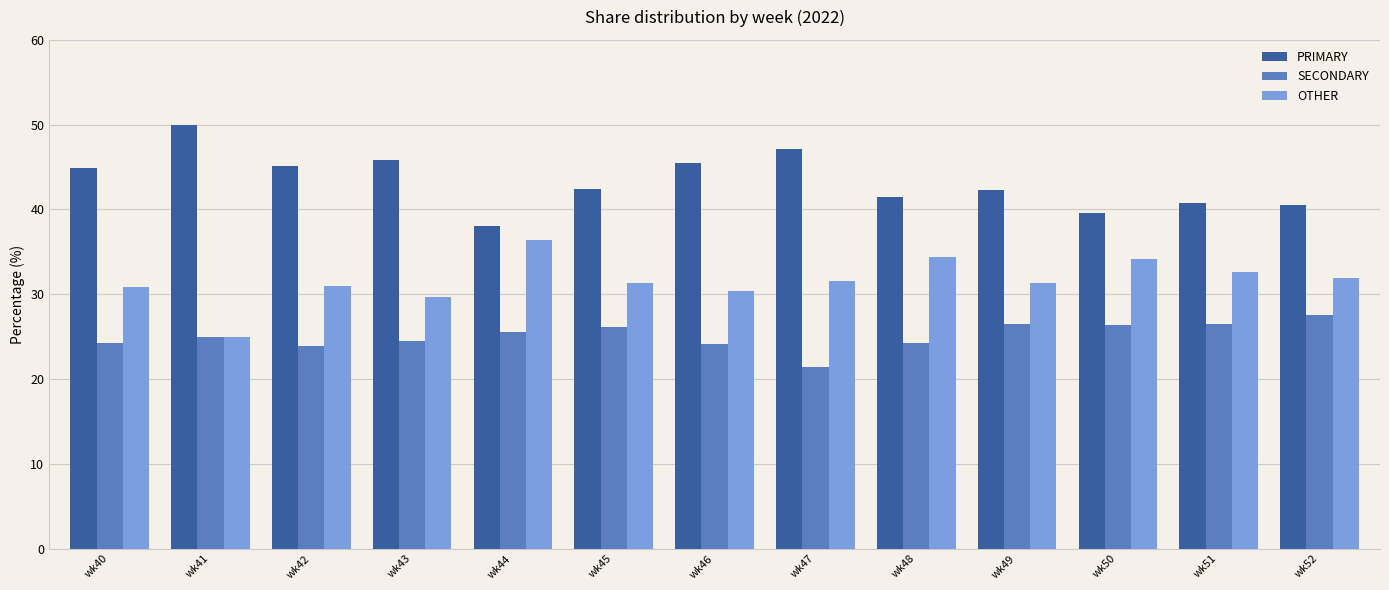

Is it true that PRIMARY equals 42.5 at wk45?

True